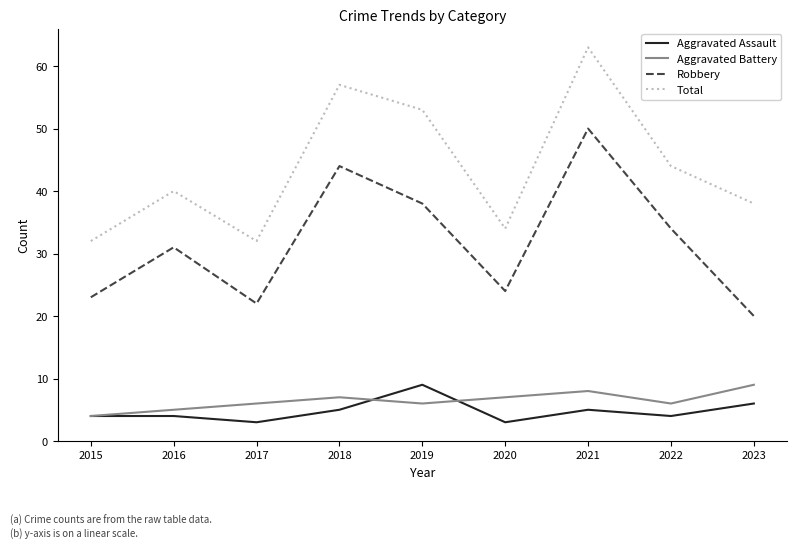

Is the value of Aggravated Assault at 2016 greater than the value of Robbery at 2019?

No